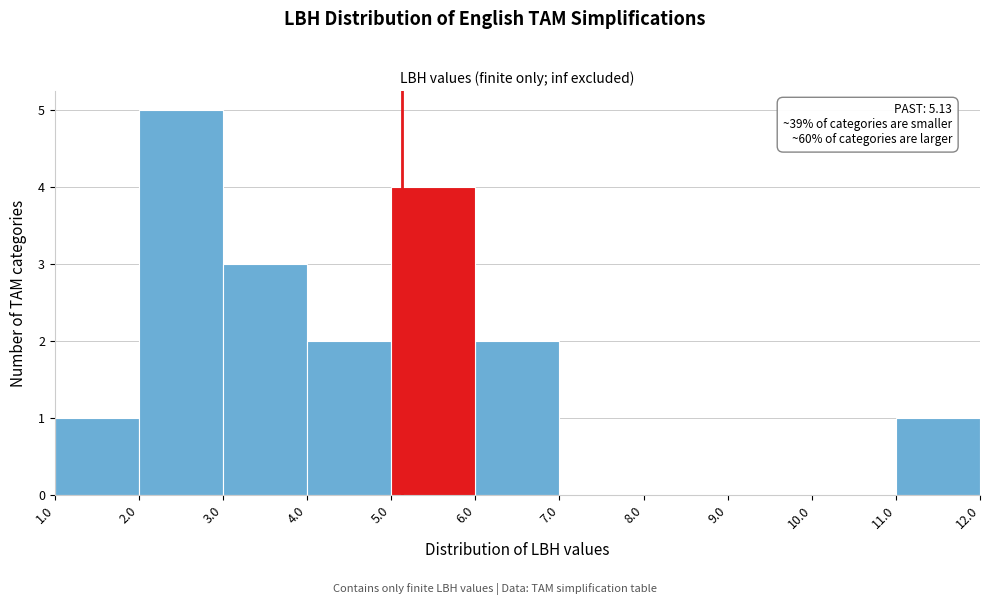

Which range on the x-axis has the tallest bar?

2.0 to 3.0